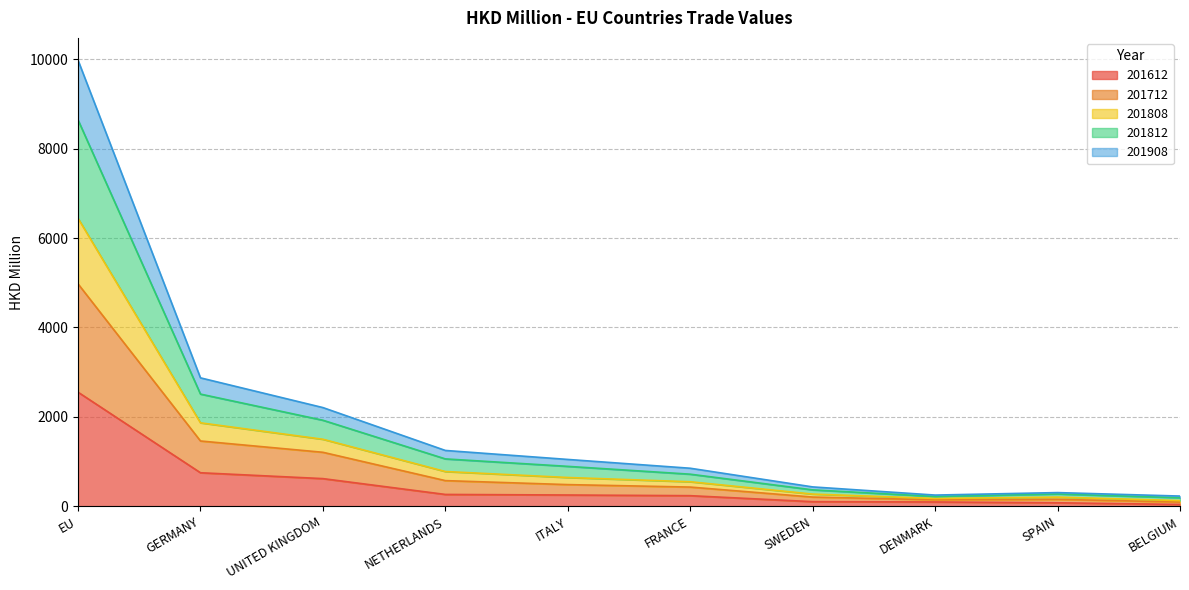

What is the greatest value displayed?

9978.9